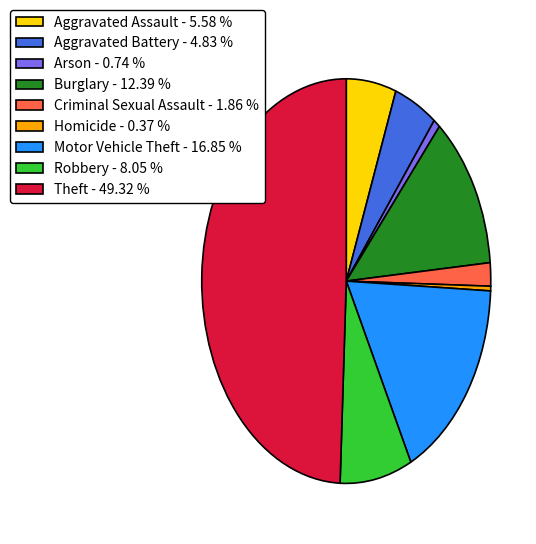

Do Aggravated Assault - 5.58 % and Theft - 49.32 % together represent more than half of the pie?

Yes